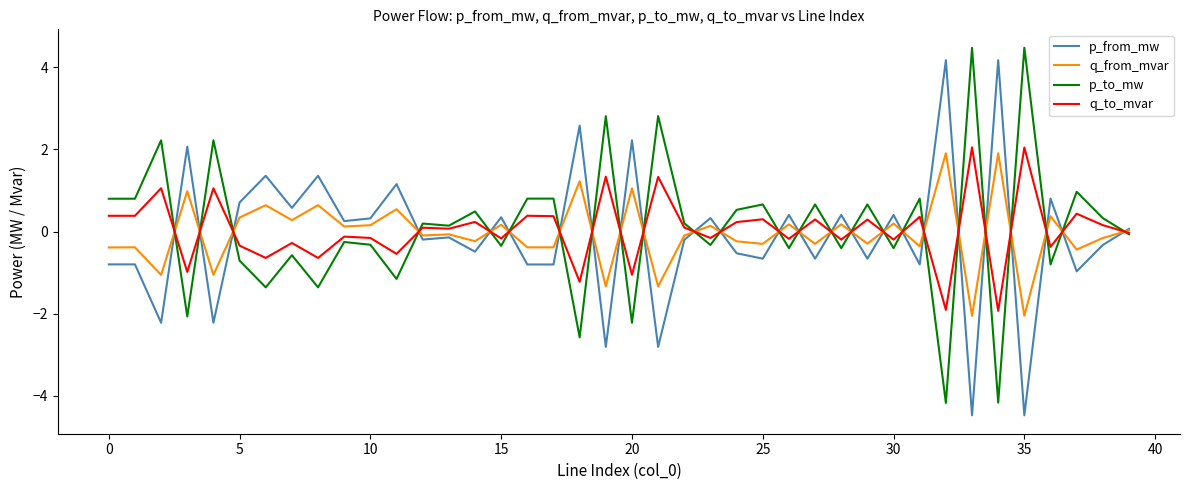

What is the lowest value of the q_from_mvar series?

-2.1